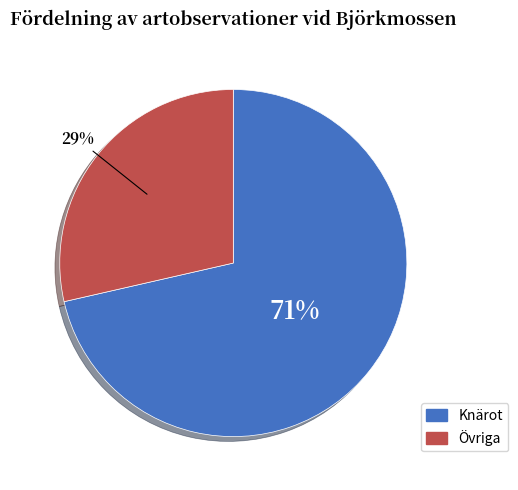

Is there a majority slice in this chart?

Yes